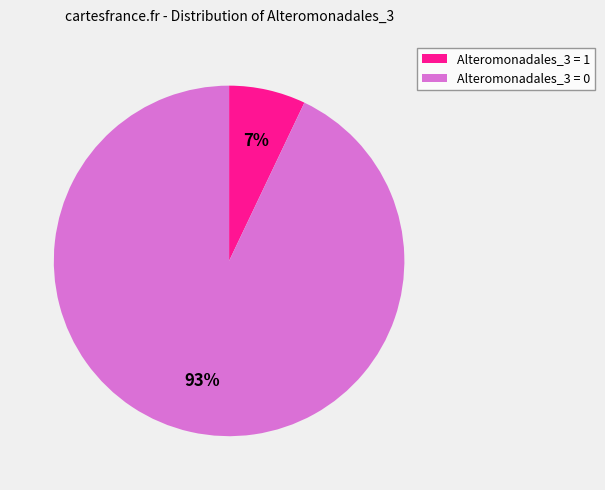

What is the largest slice in the pie chart?

Alteromonadales_3 = 0